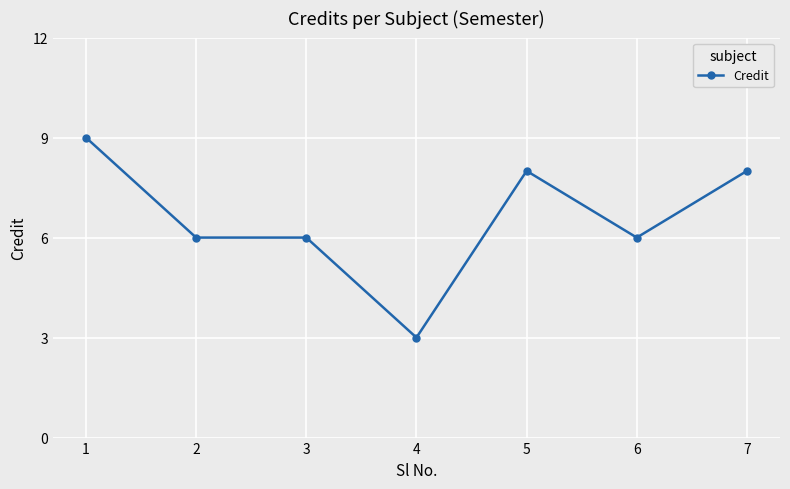

What is the value of the 1st point from the left?

9